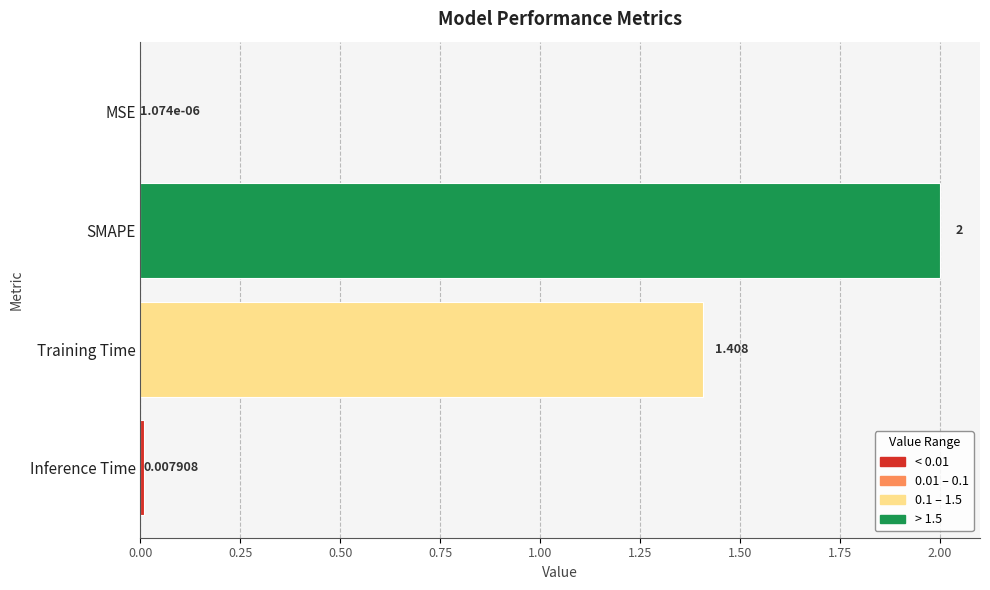

Between MSE and Training Time, which is larger?

Training Time